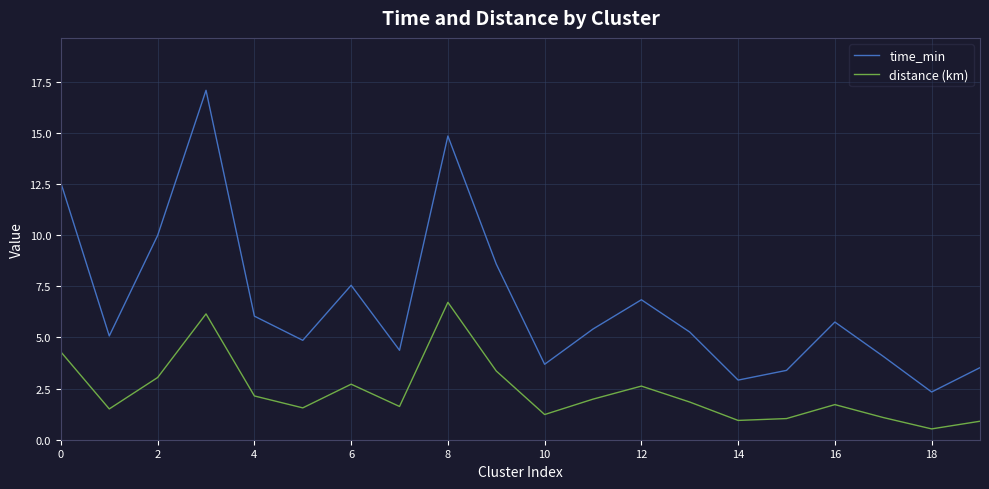

True or false: time_min and distance (km) intersect in this chart.

False